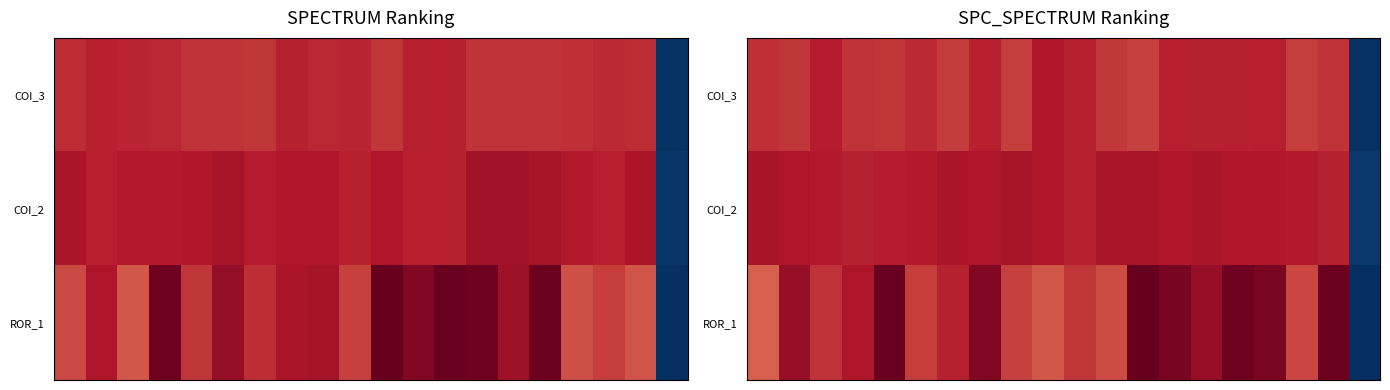

List the series in order of their peak value, highest first.

ROR_1, COI_2, COI_3